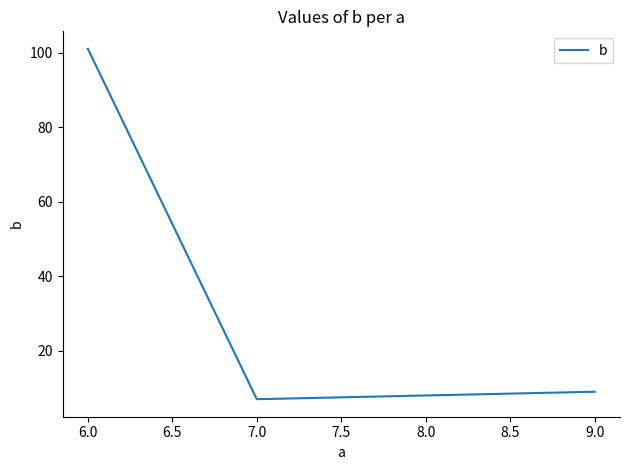

List the labels in order of value, largest first.

6.0, 9.0, 8.0, 7.0